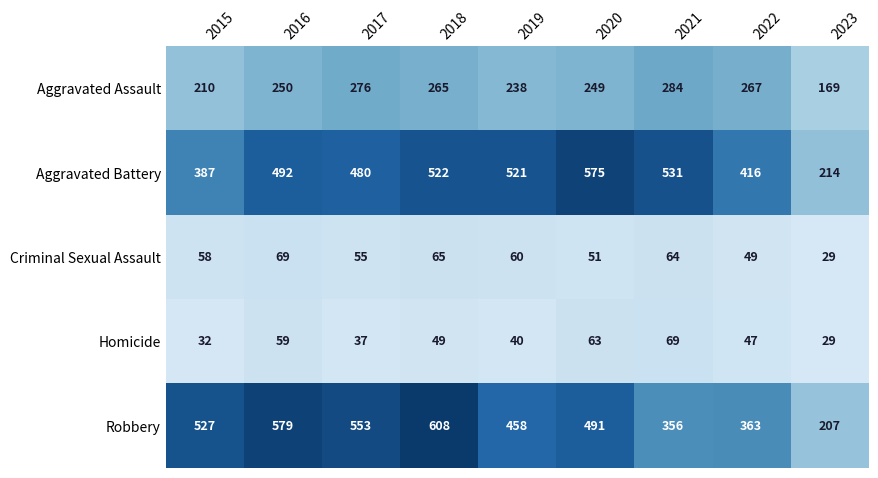

At 2018, list the series in order from largest to smallest.

Robbery, Aggravated Battery, Aggravated Assault, Criminal Sexual Assault, Homicide